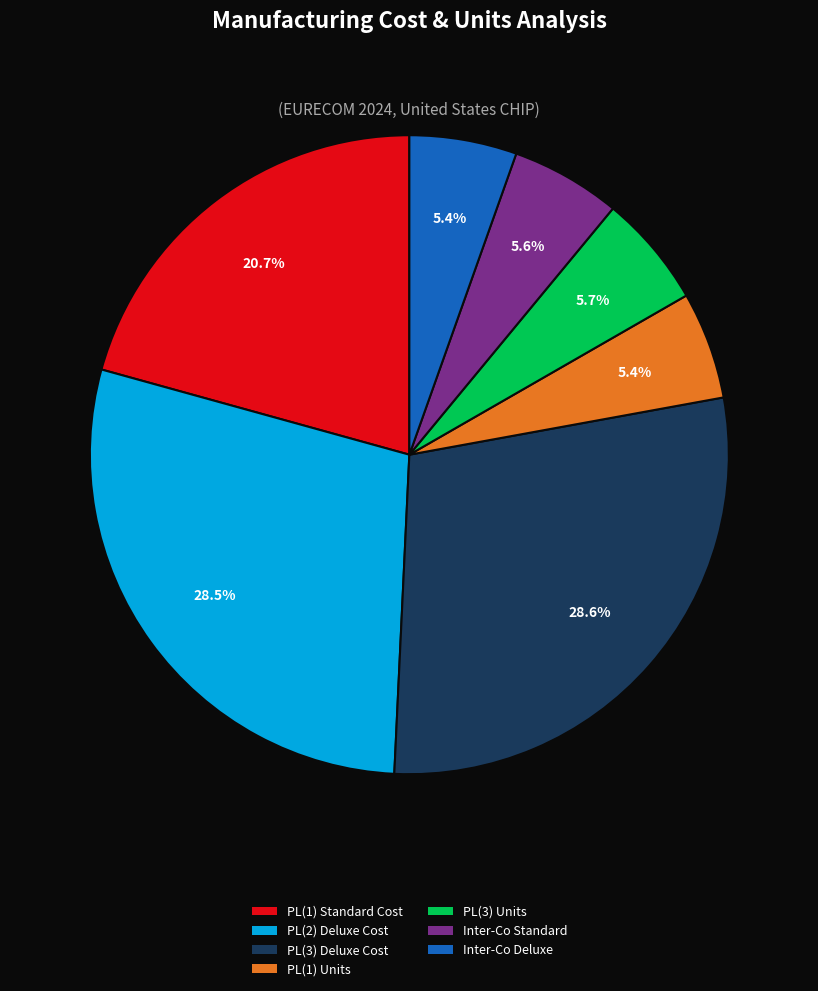

Does PL(1) Standard Cost represent more than half of the total?

No